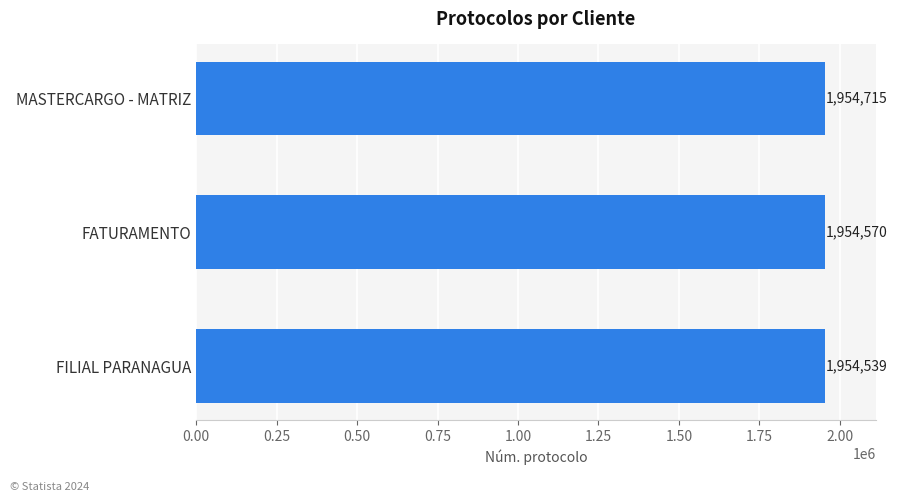

What is the average value?

1954608